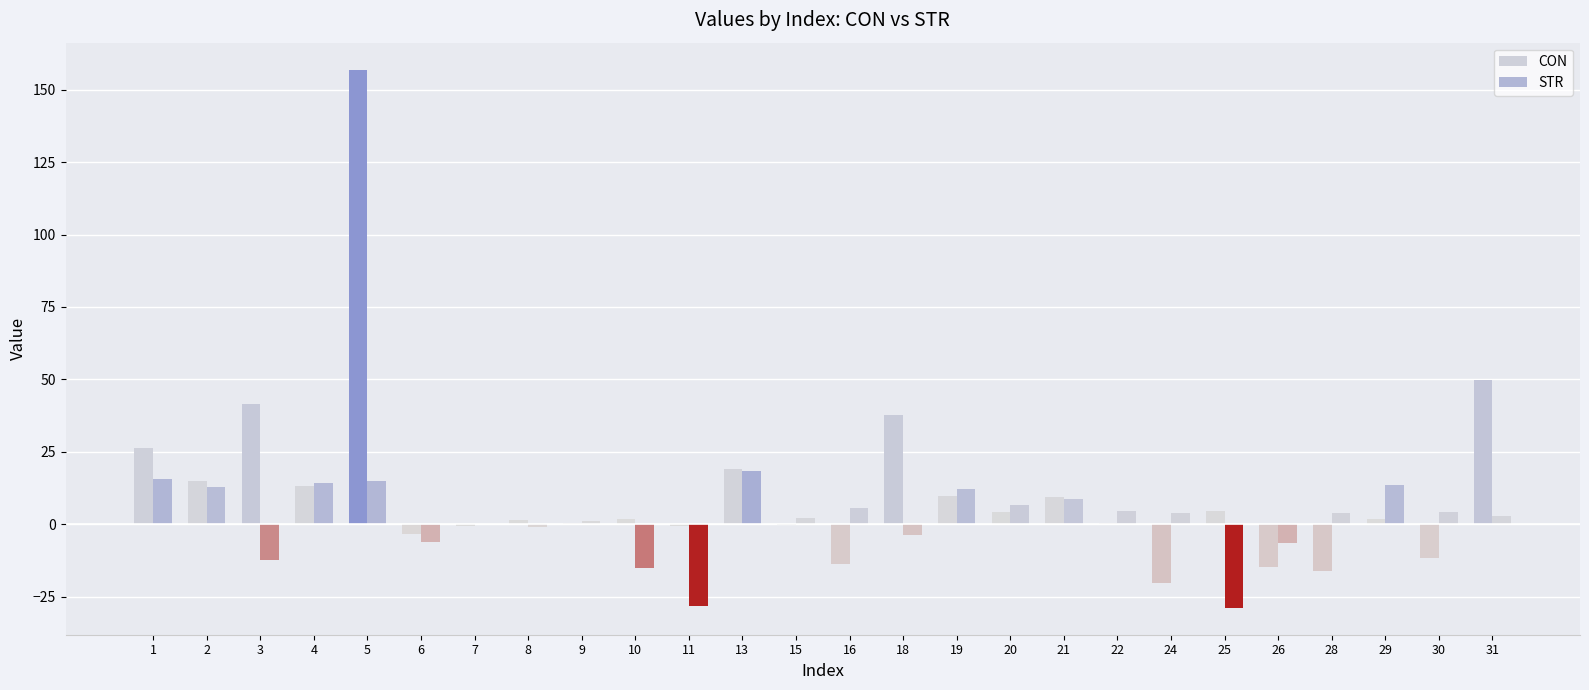

At how many categories does at least one series exceed 123?

1